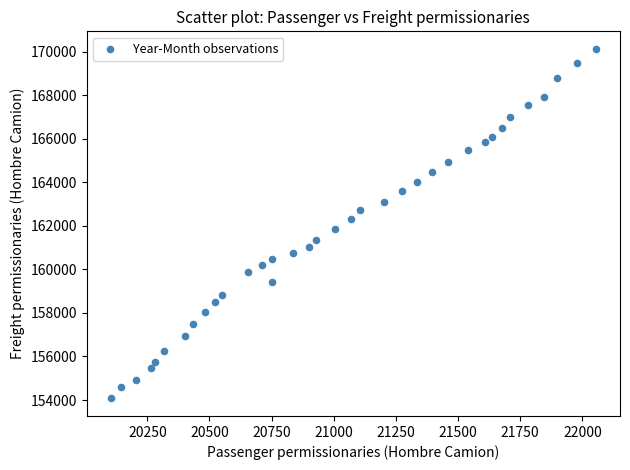

What is the range of X values (max minus min)?

1951